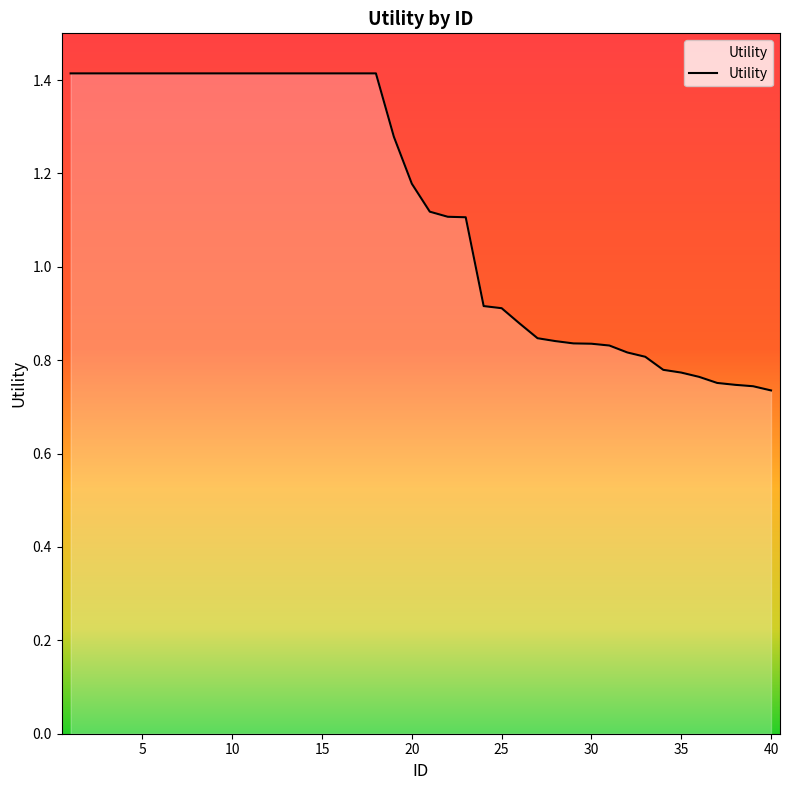

What is the maximum value shown in the chart?

1.4